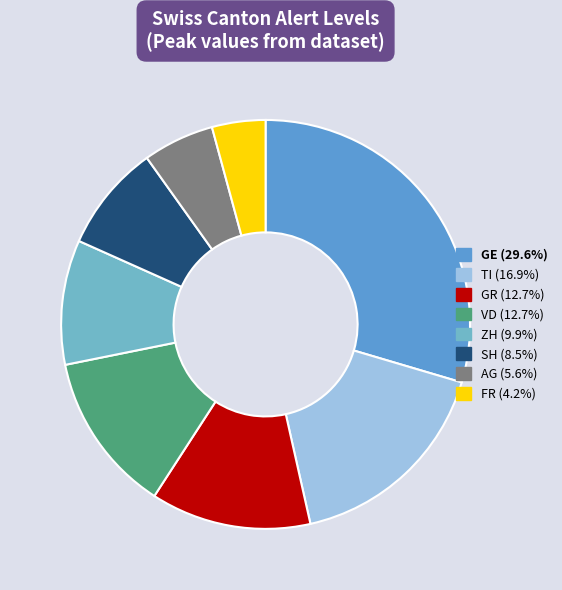

Approximately how many times larger is the value at ZH compared to FR?

2.3